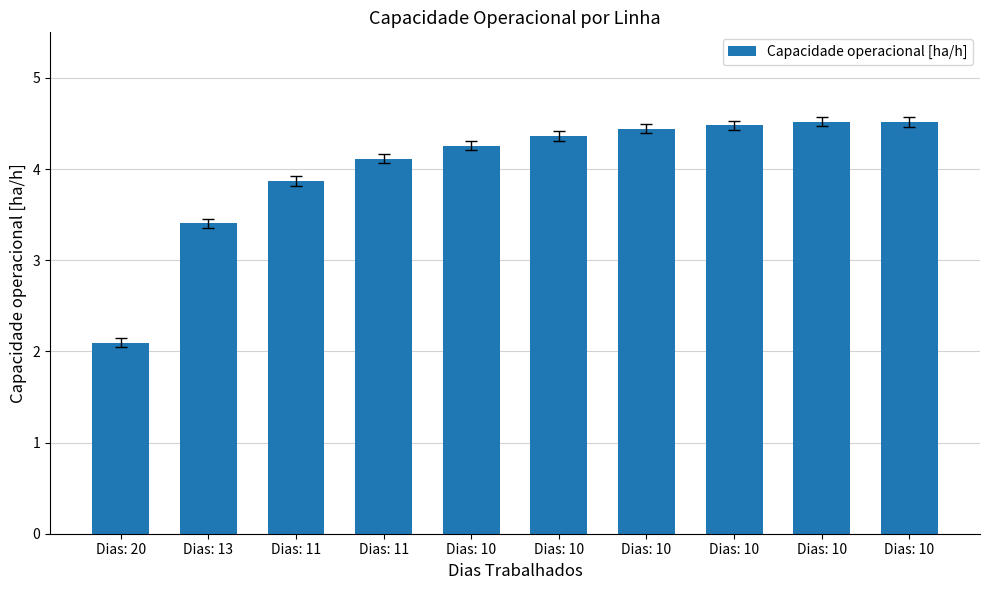

Are the bars horizontal?

No